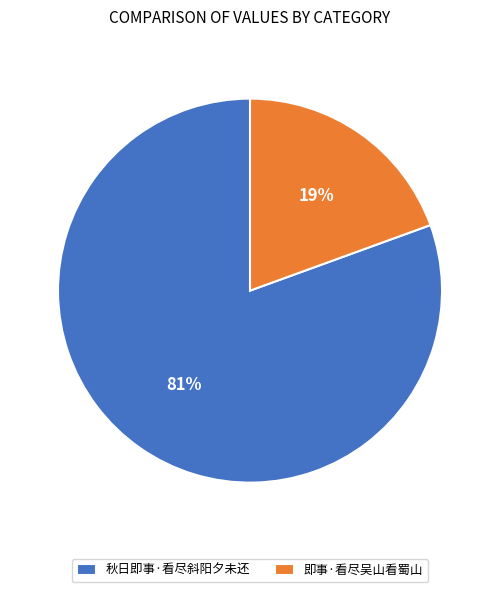

What percentage is the 即事·看尽吴山看蜀山 slice, to the nearest percent?

19%